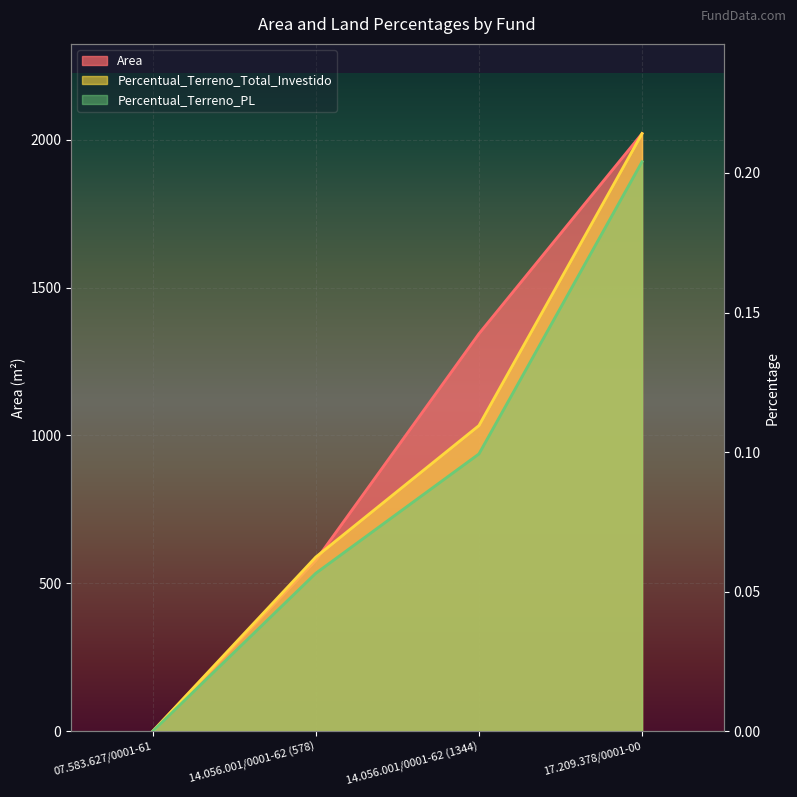

The Percentual_Terreno_PL series shows 0.0 at 07.583.627/0001-61. True or false?

True